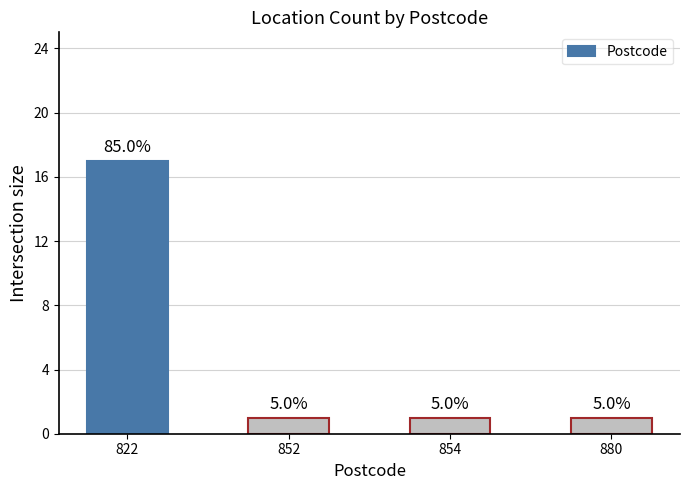

What is the change in value from 822 to 852?

-16